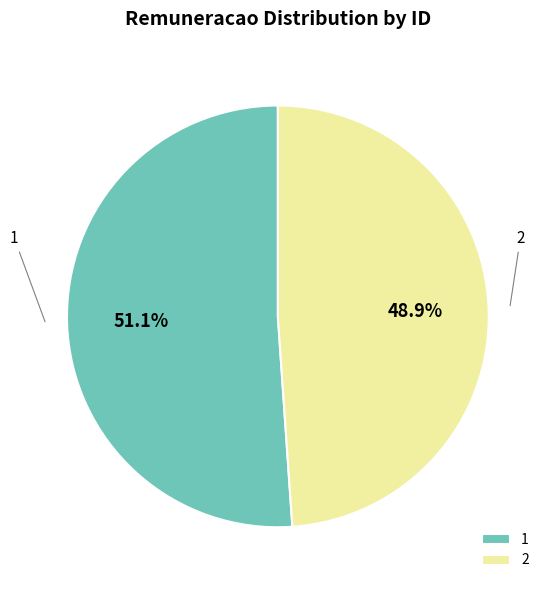

Rank the categories by value from lowest to highest.

2, 1